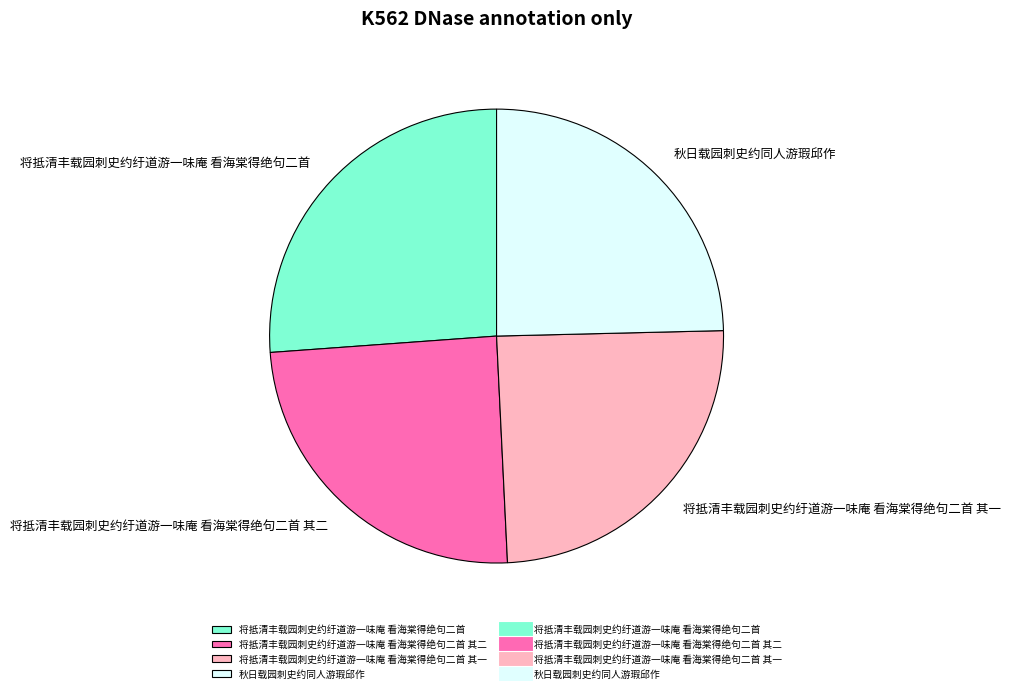

Which has a higher value, 将抵清丰载园刺史约纡道游一味庵 看海棠得绝句二首 or 将抵清丰载园刺史约纡道游一味庵 看海棠得绝句二首 其二?

将抵清丰载园刺史约纡道游一味庵 看海棠得绝句二首